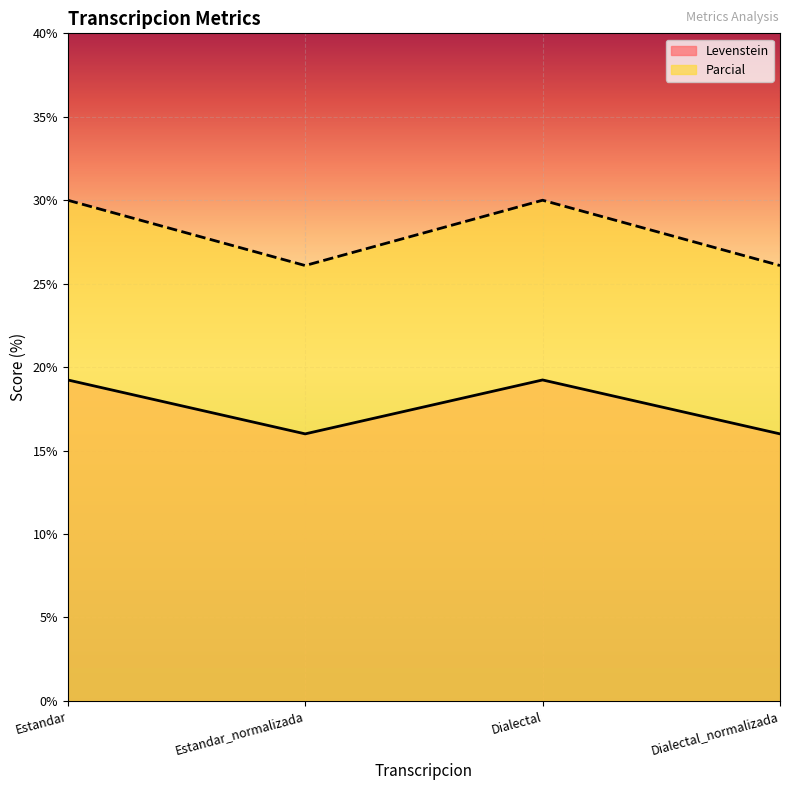

What is the total value across all series at Estandar?

49.2